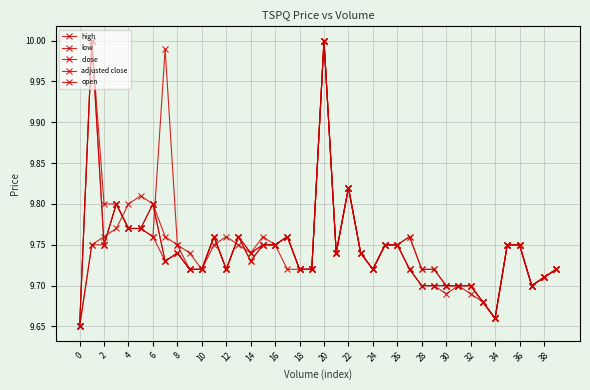

What is the label of the 20th point from the left?

38